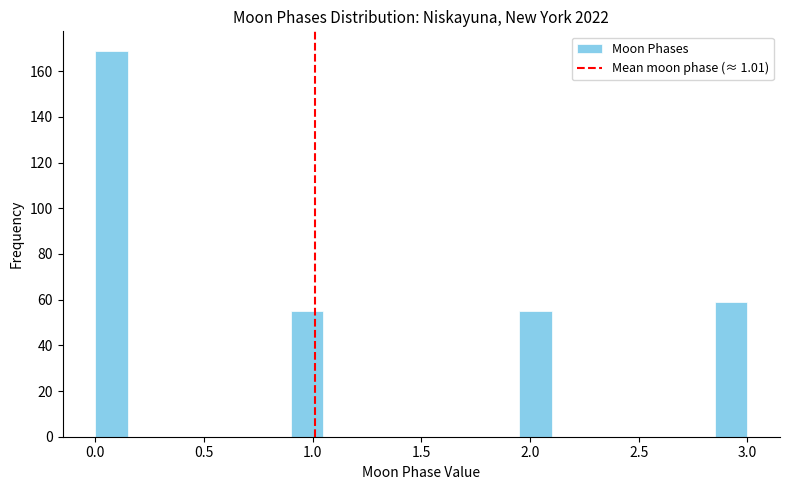

Read against the x-axis, roughly where is the centre of the tallest bar?

0.10